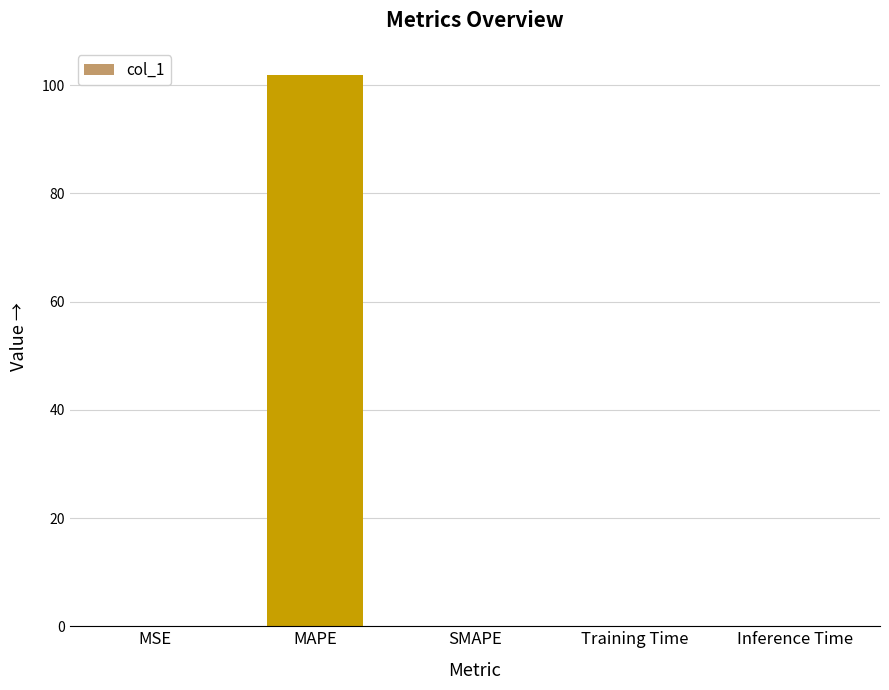

What is the sum of all values?

101.8